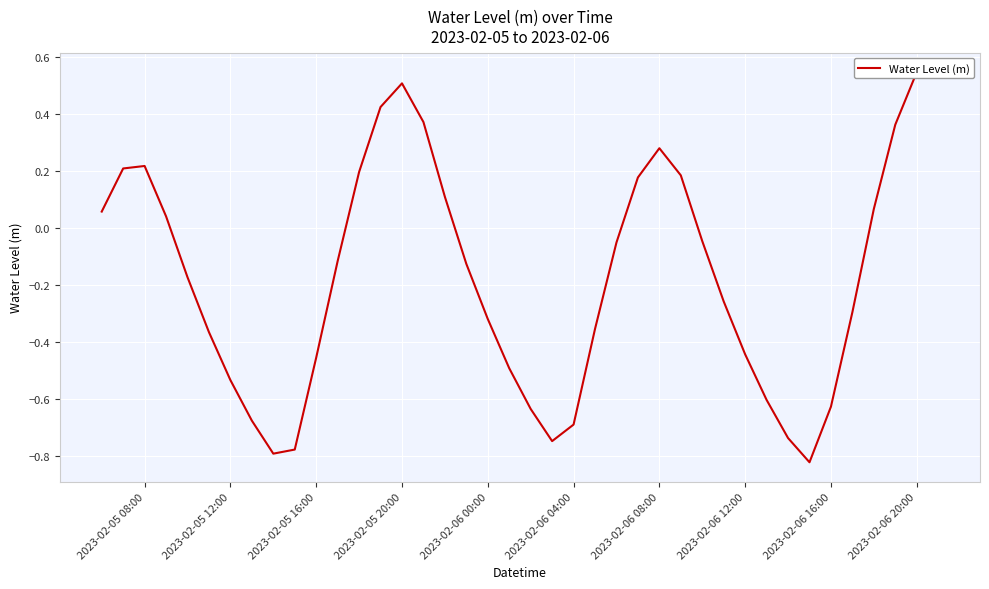

The value at 2023-02-05 08:00 is 0.1. True or false?

False